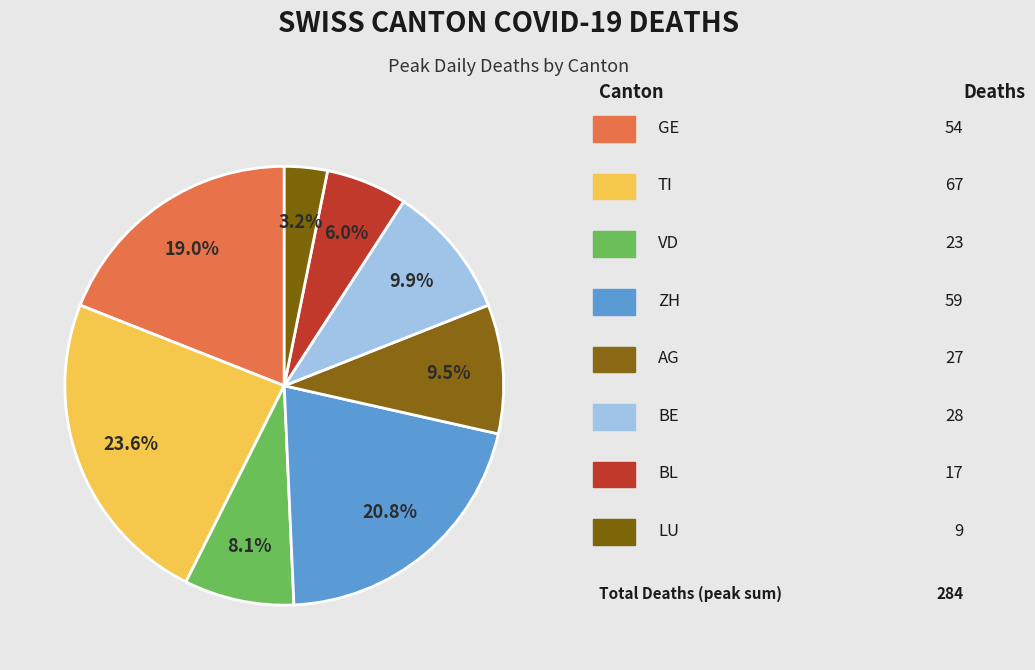

Count the number of slices in the pie.

8